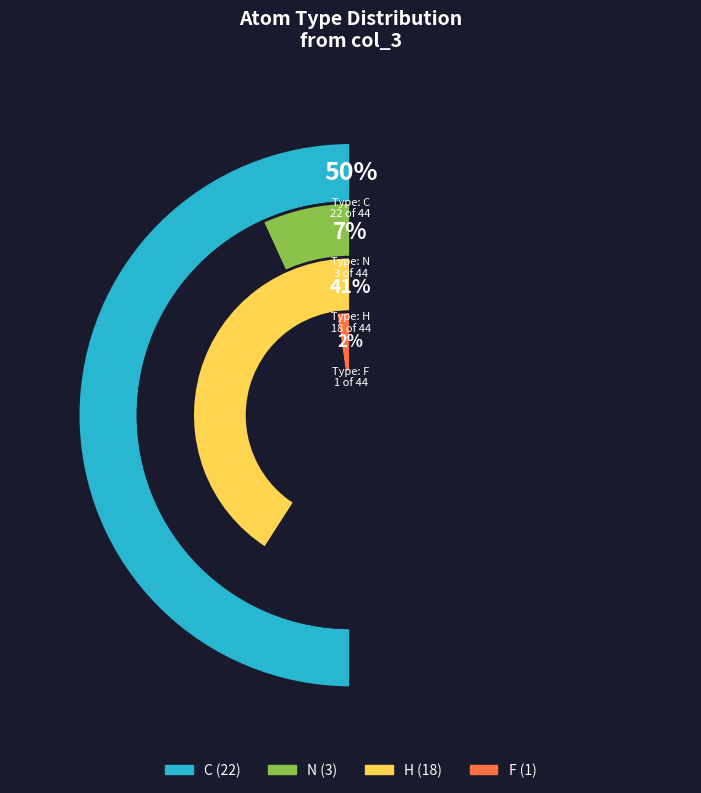

Rank the categories by value from highest to lowest.

C, H, N, F